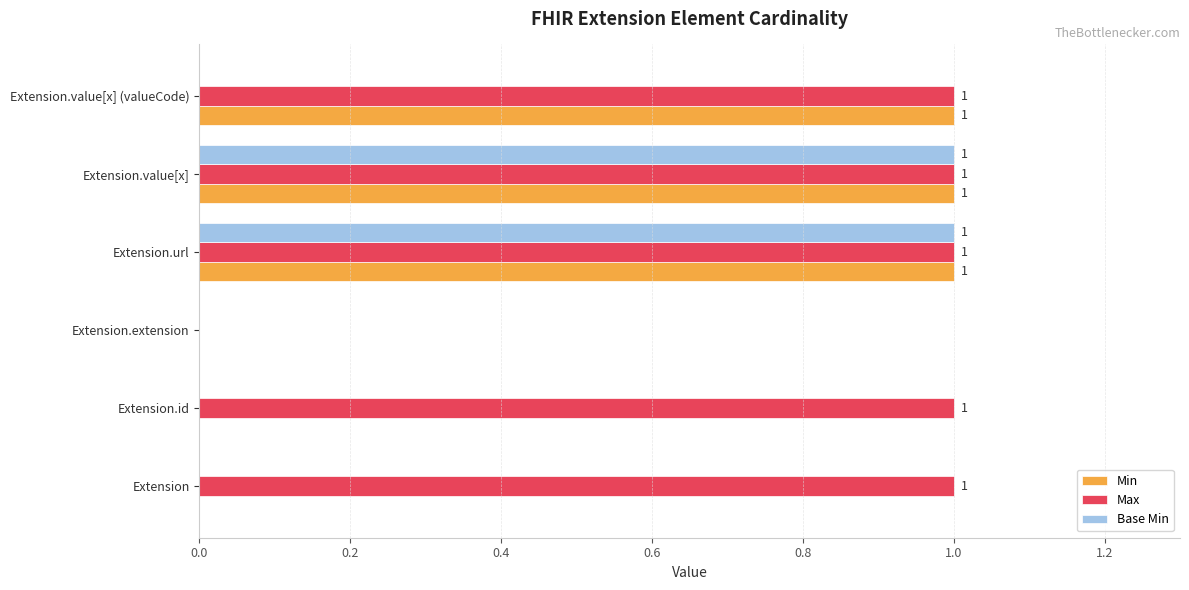

How many Max values are between 1 and 2?

5